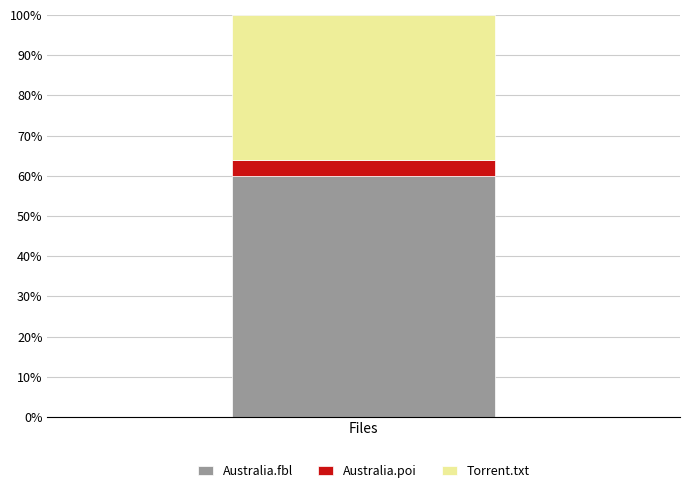

What is the minimum value for Australia.fbl?

60.1